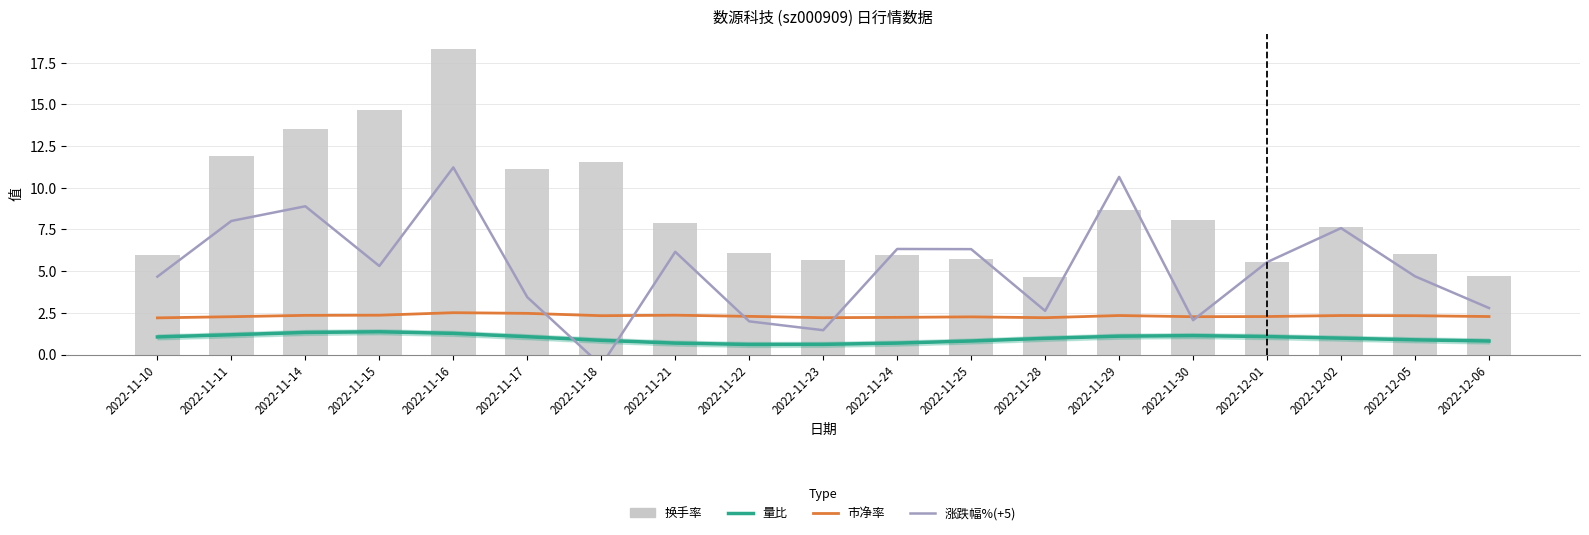

What is the difference between the maximum and minimum values in the 换手率 series?

13.6